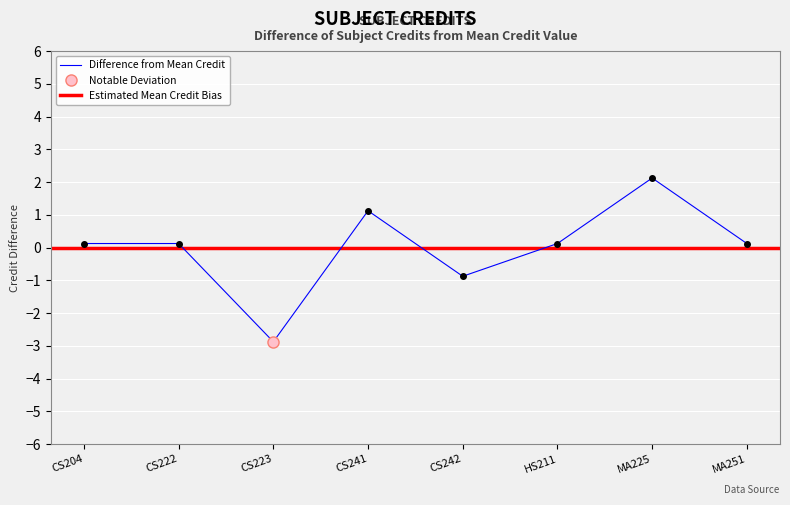

What position from the left is CS222?

2